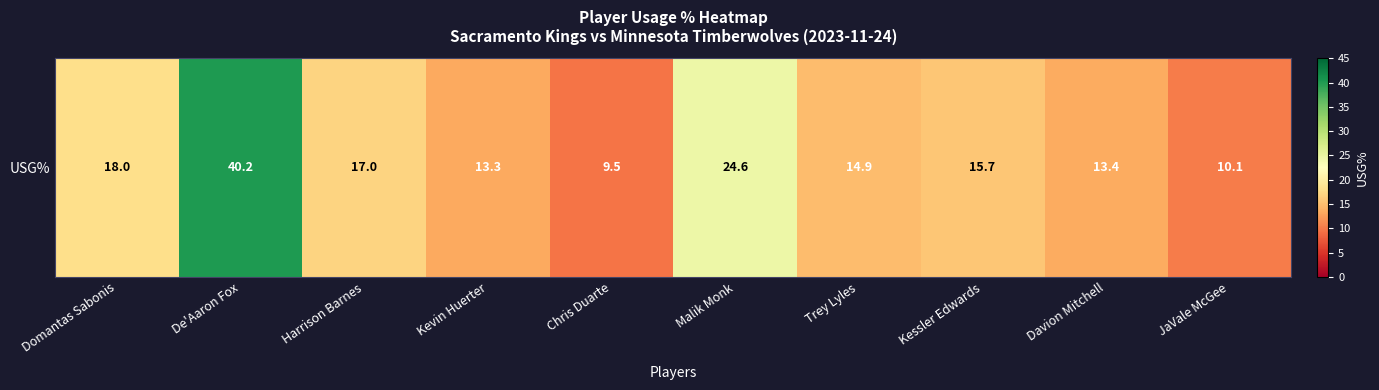

Is it true that the value at Chris Duarte is 14.8?

False